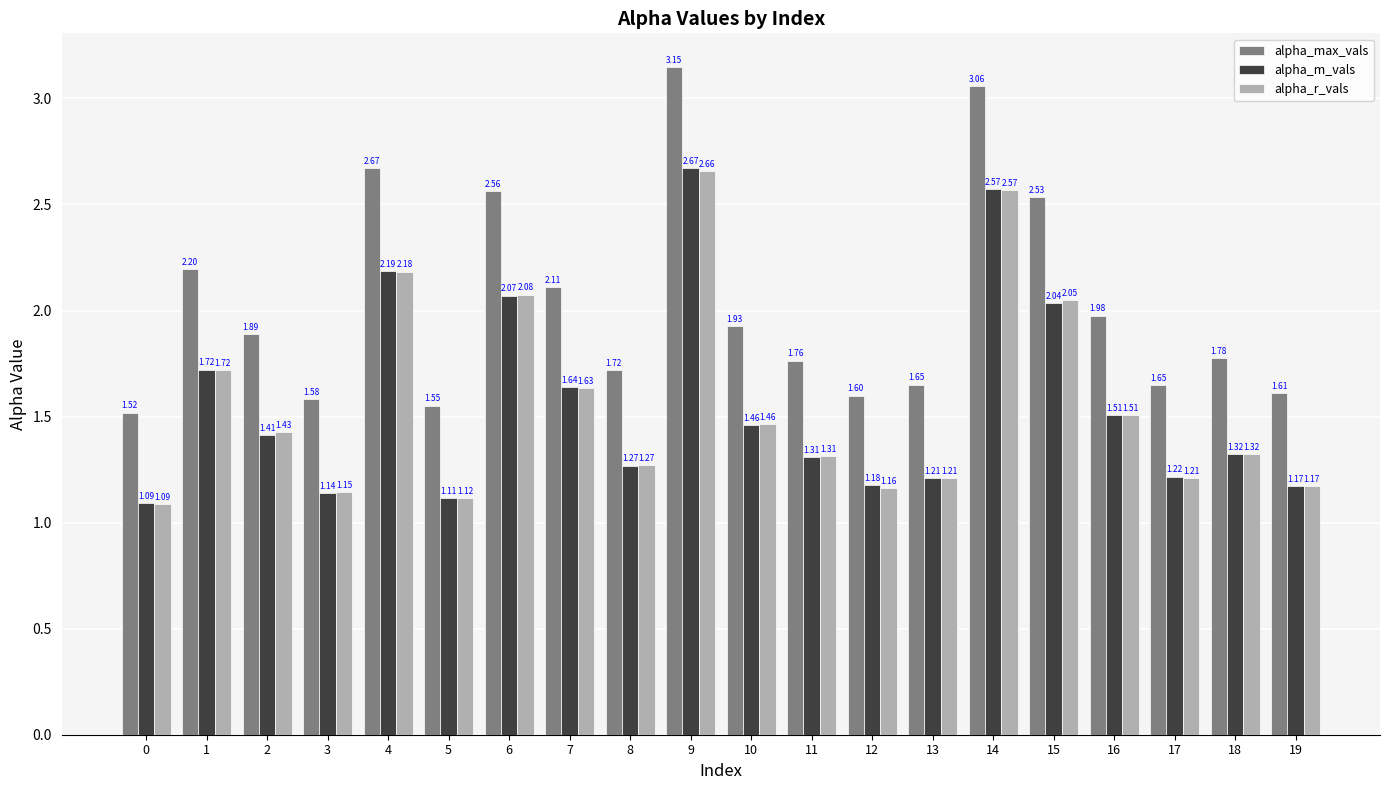

Which series changed the most between 0 and 9?

alpha_max_vals